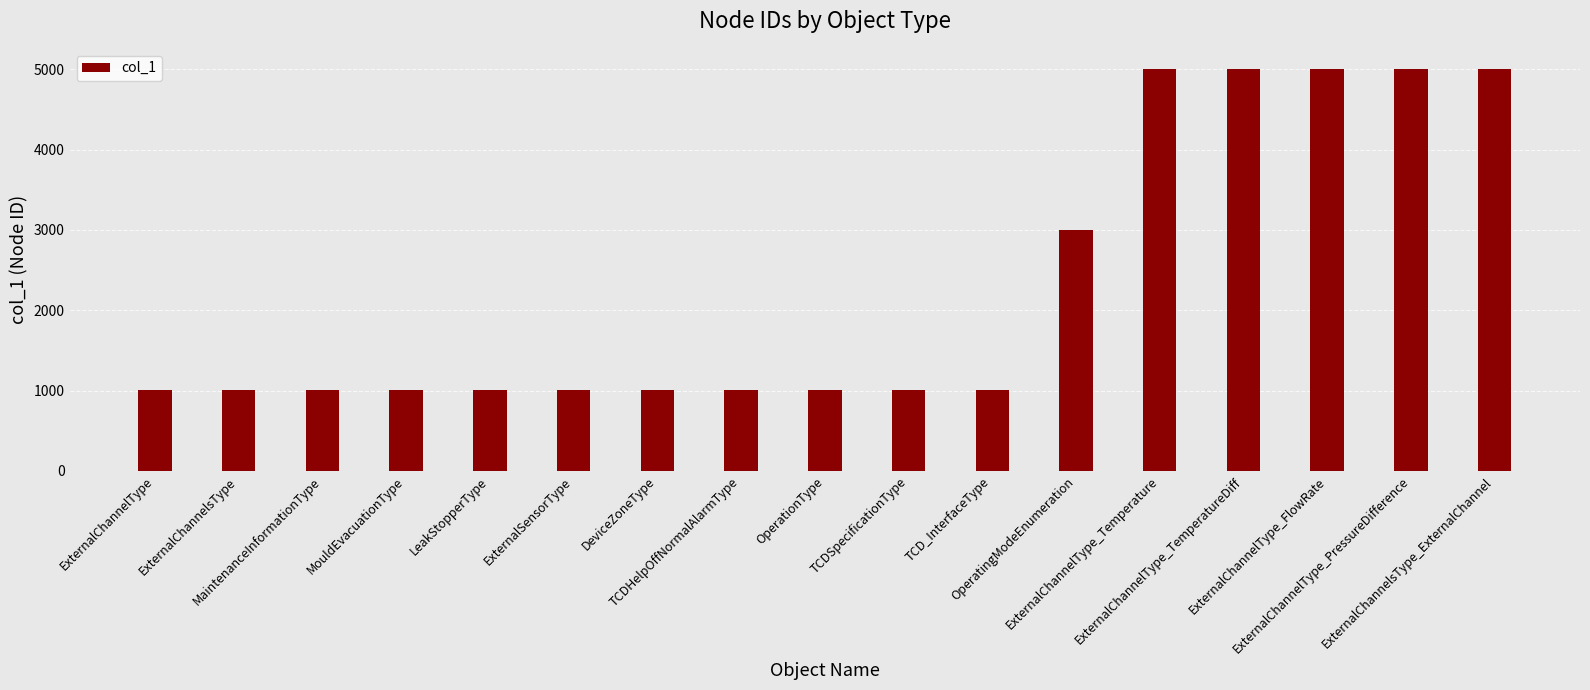

What is the greatest value displayed?

5005